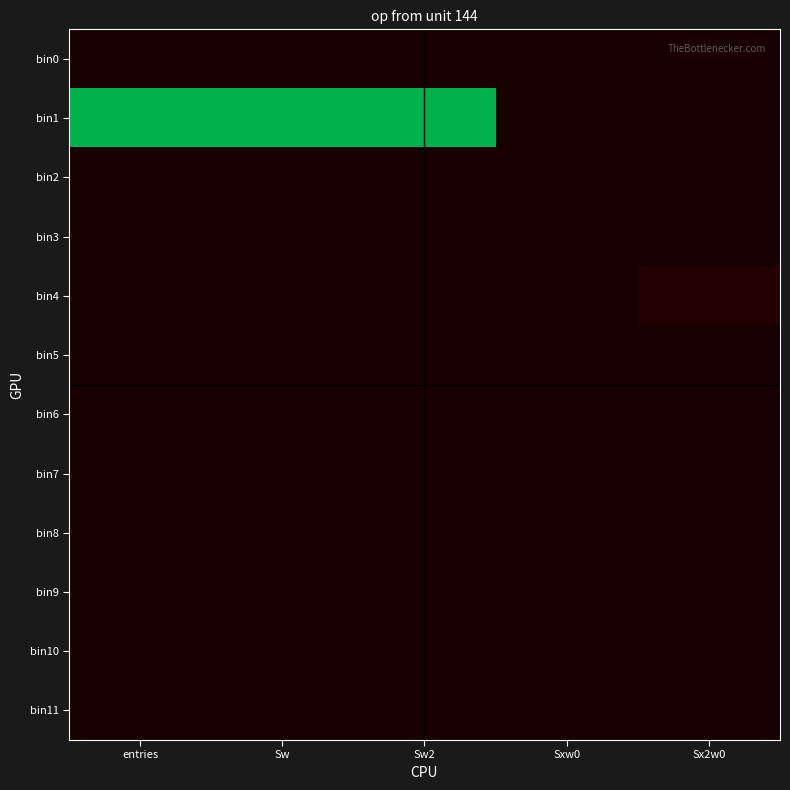

Rank the series by their maximum value, from highest to lowest.

bin1, bin4, bin6, bin5, bin0, bin2, bin3, bin7, bin8, bin9, bin10, bin11